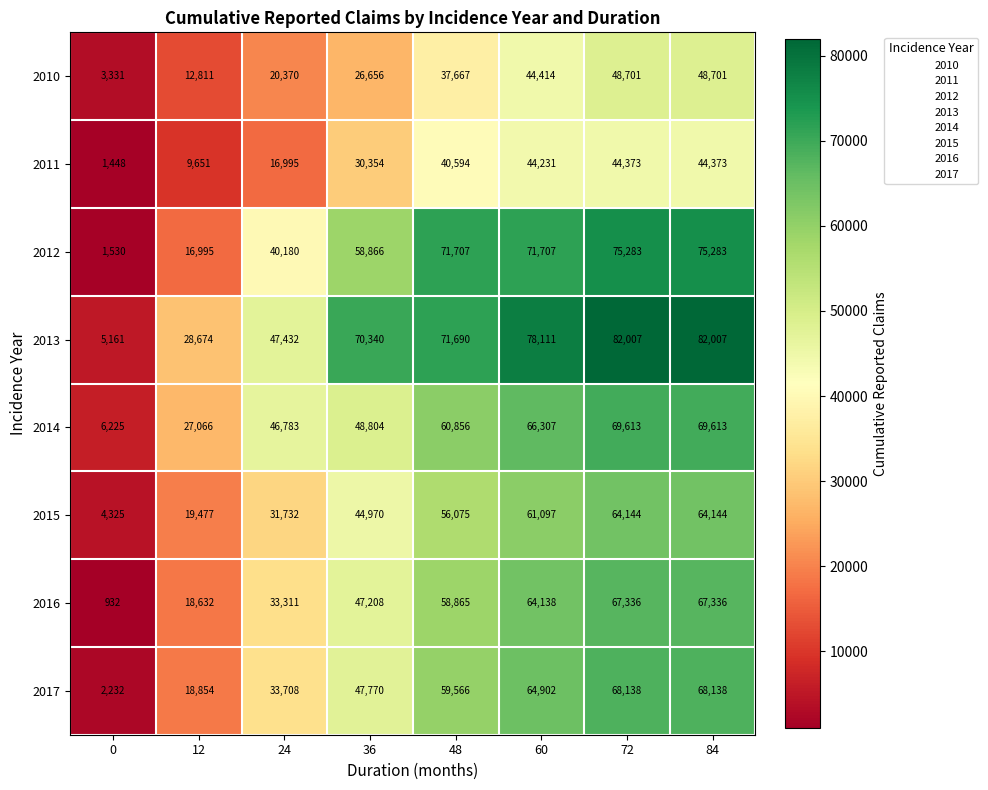

Read the 2010 value at 0.

3331